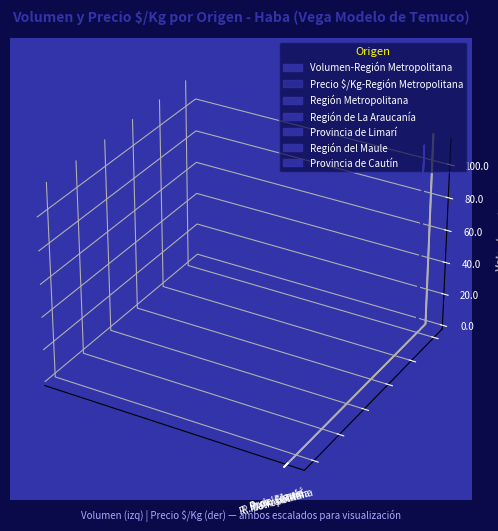

Which category has the highest value across all series?

Región de La Araucanía